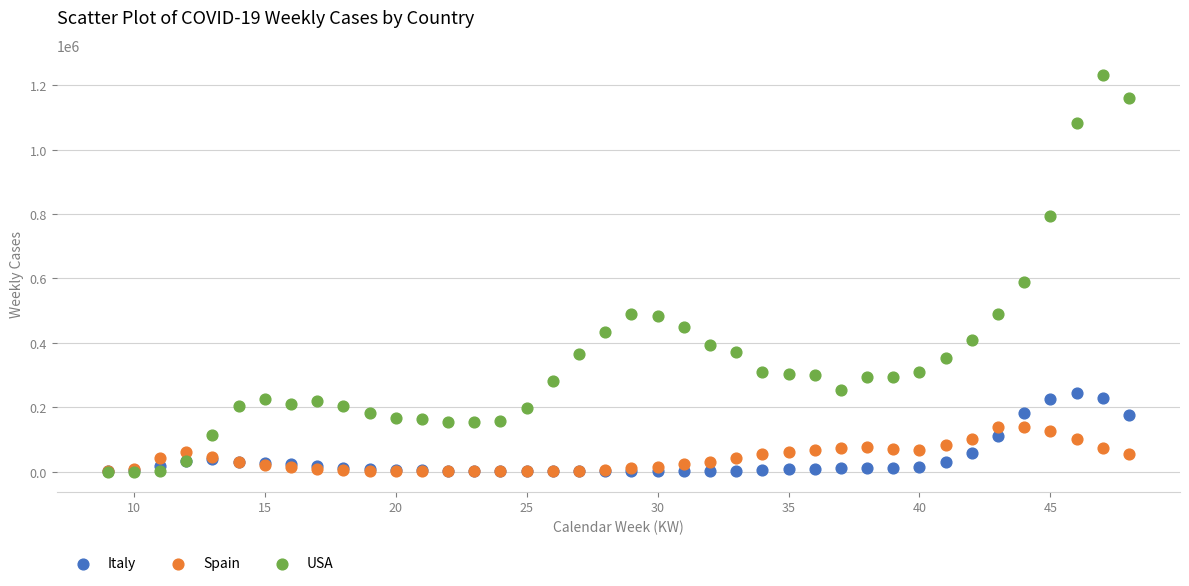

Across all series, what Y value is closest to 616316?

590563